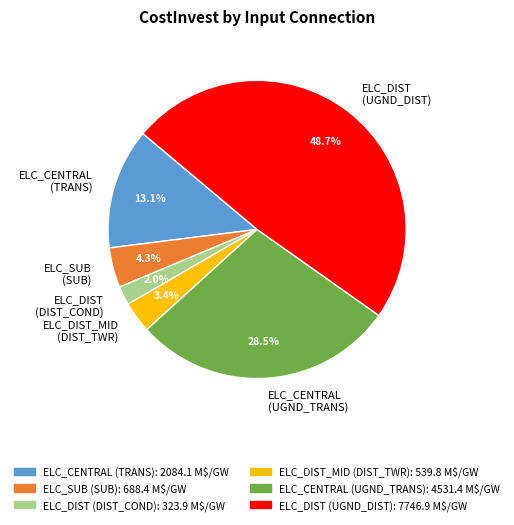

Is there any slice that represents more than half of the pie?

No